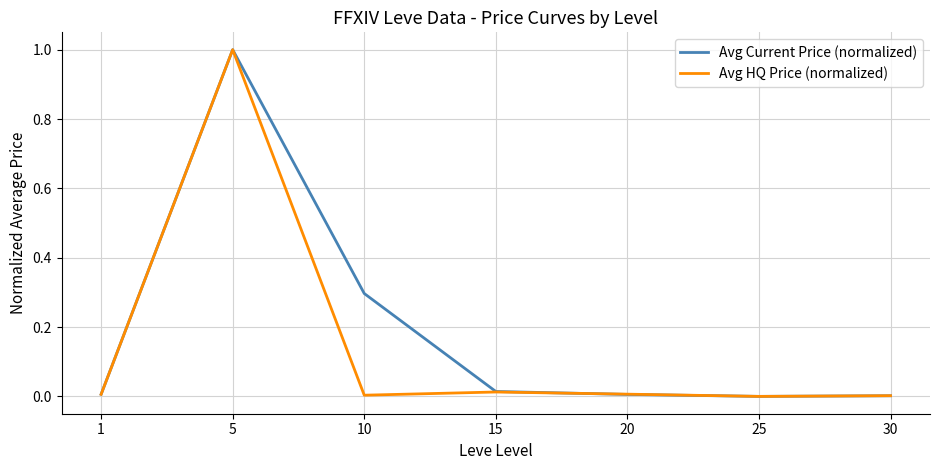

At which category is the sum across all series the highest?

5